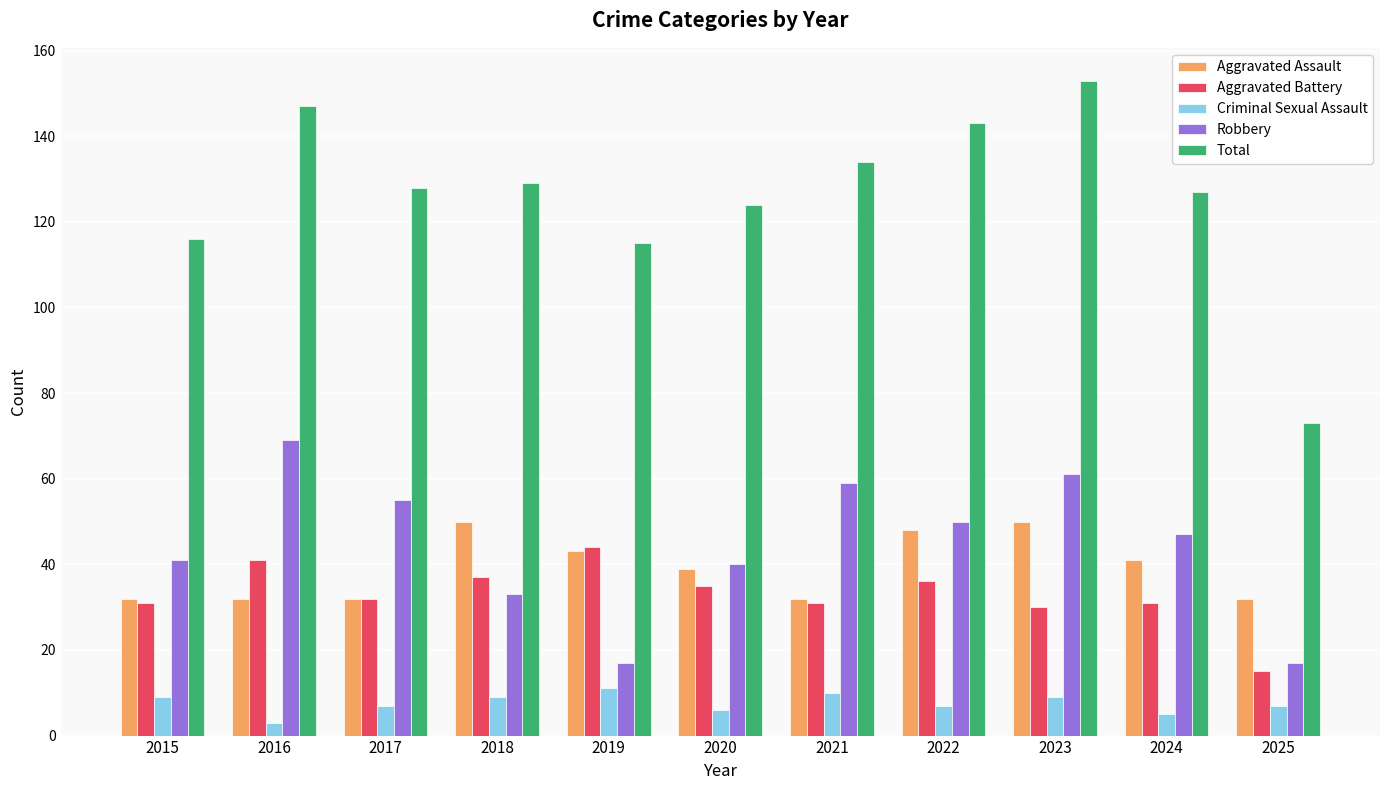

How many bars are there in each group?

5